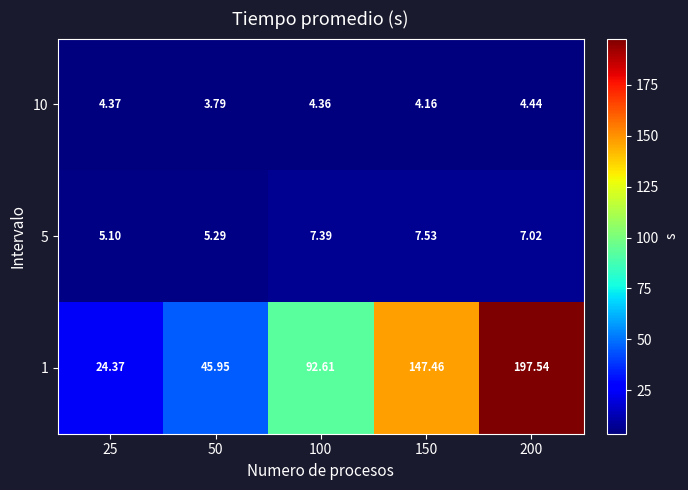

Is the value of 10 at 100 greater than the value of 1 at 200?

No